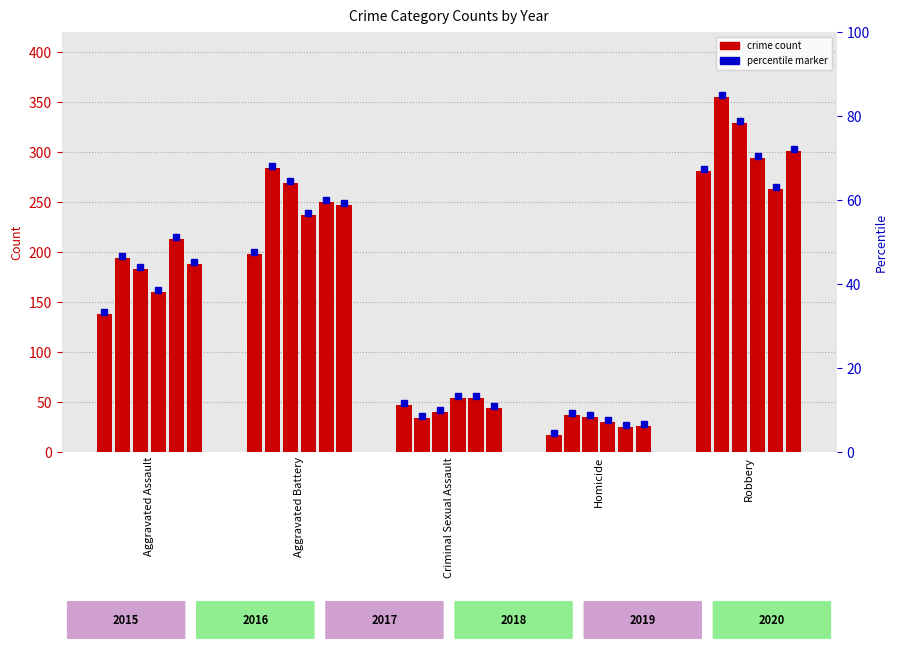

True or false: 2019 has a value of 54 at Criminal Sexual Assault.

True